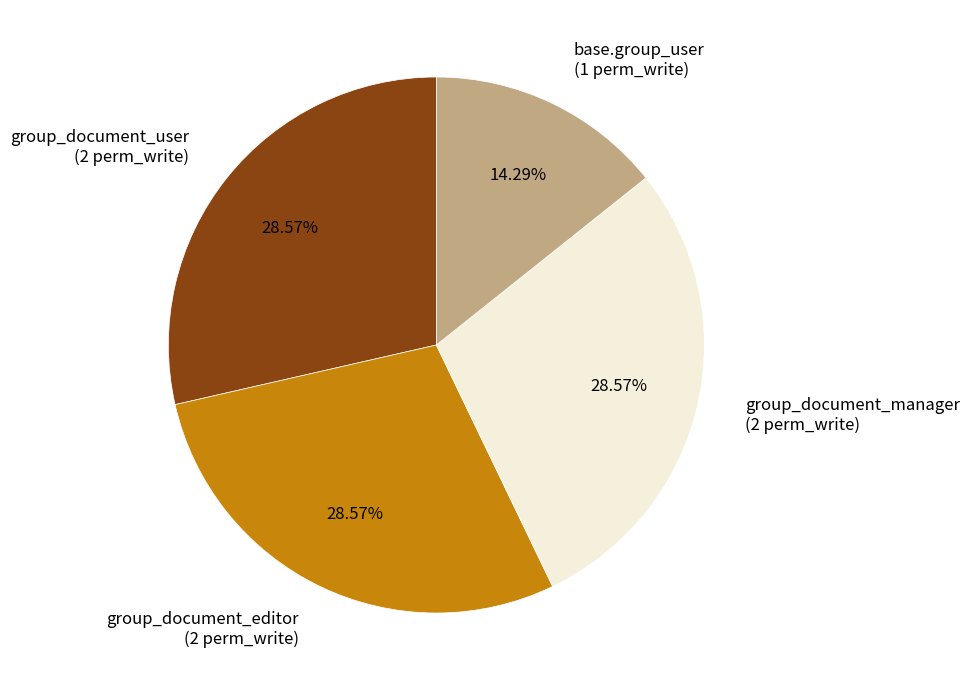

Does any single category account for the majority?

No